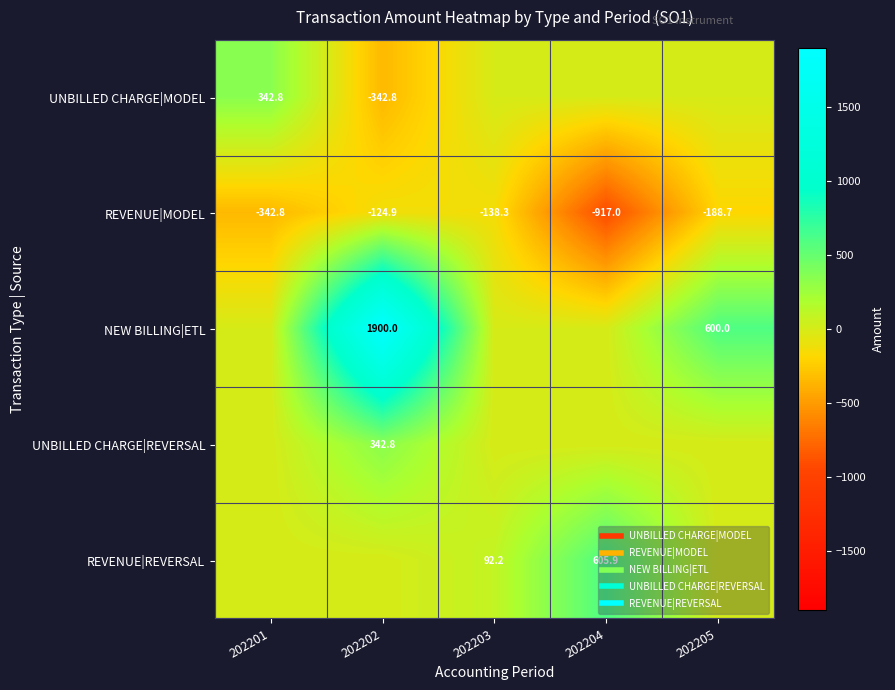

Is it true that UNBILLED CHARGE|REVERSAL equals -148.7 at 202204?

False